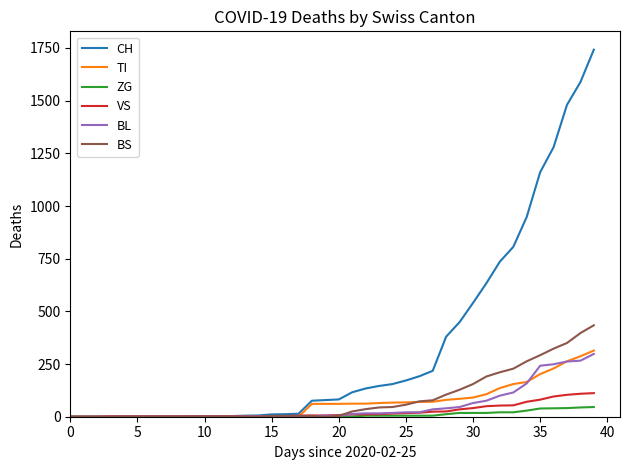

Which series has the largest range (max minus min)?

CH